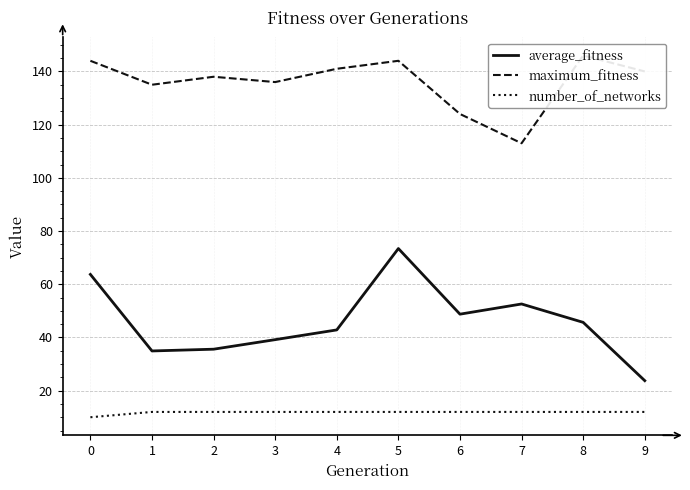

How many data points in number_of_networks are less than 12?

1